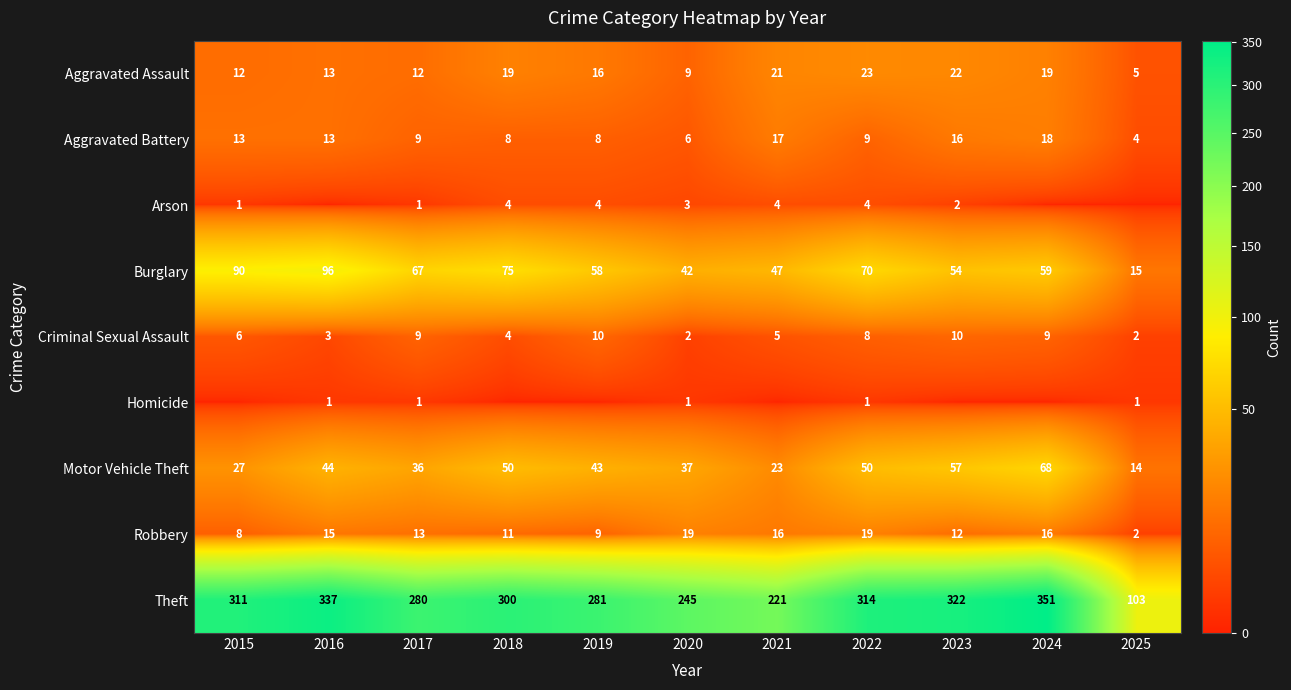

What is the difference between the Aggravated Battery values at 2022 and 2023?

7